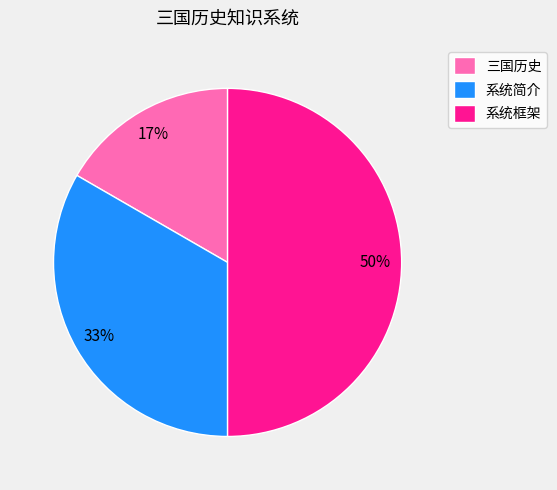

Between 系统简介 and 三国历史, which is larger?

系统简介